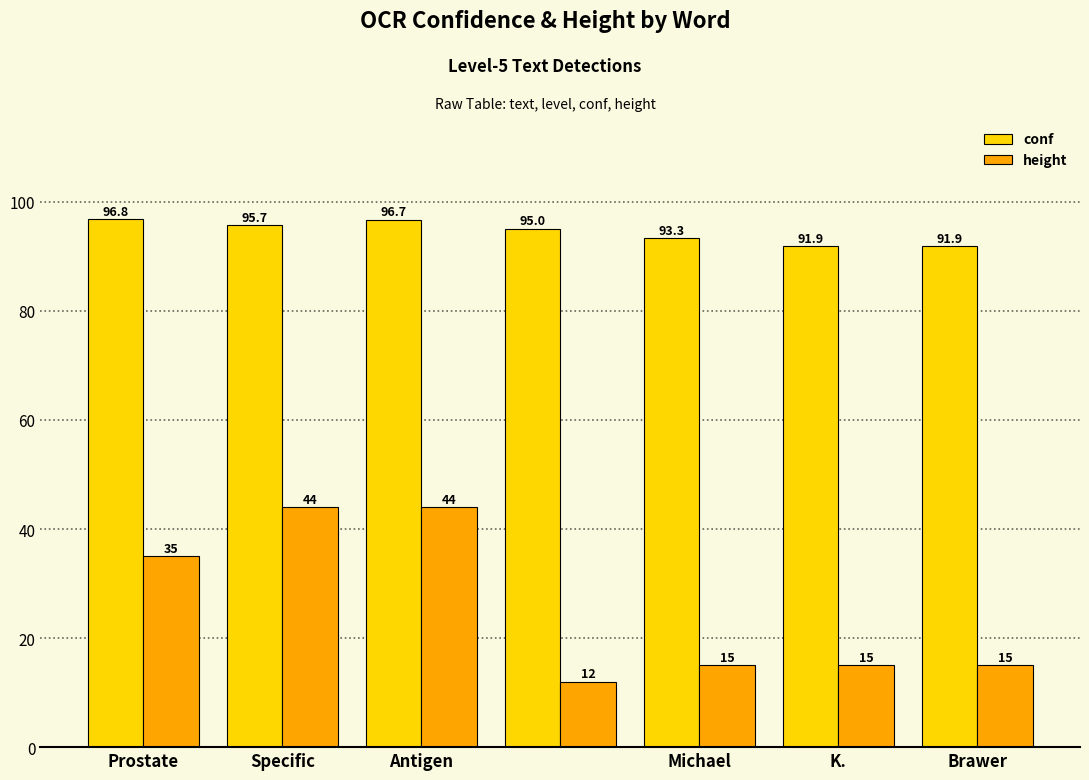

Which series has the largest total across all categories?

conf